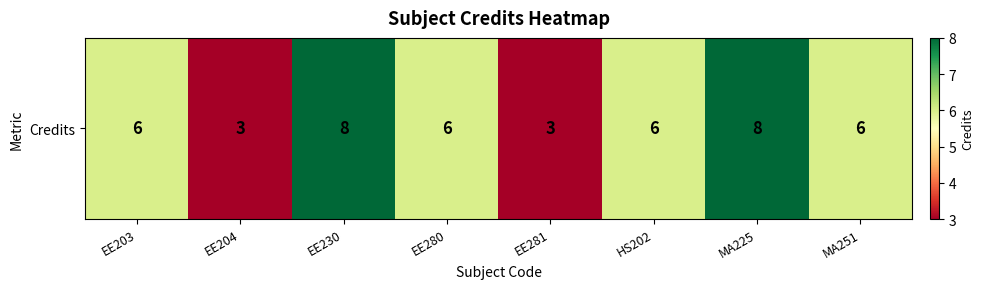

How many values exceed 6?

2